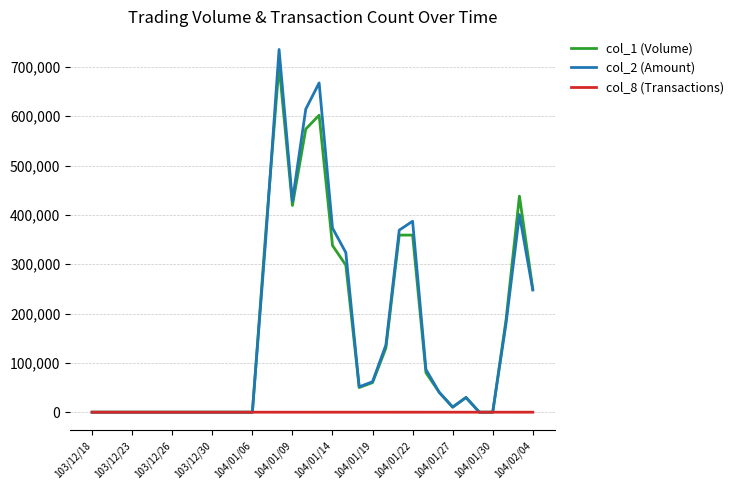

True or false: col_2 (Amount) has more than 0 points higher than both neighbors.

True